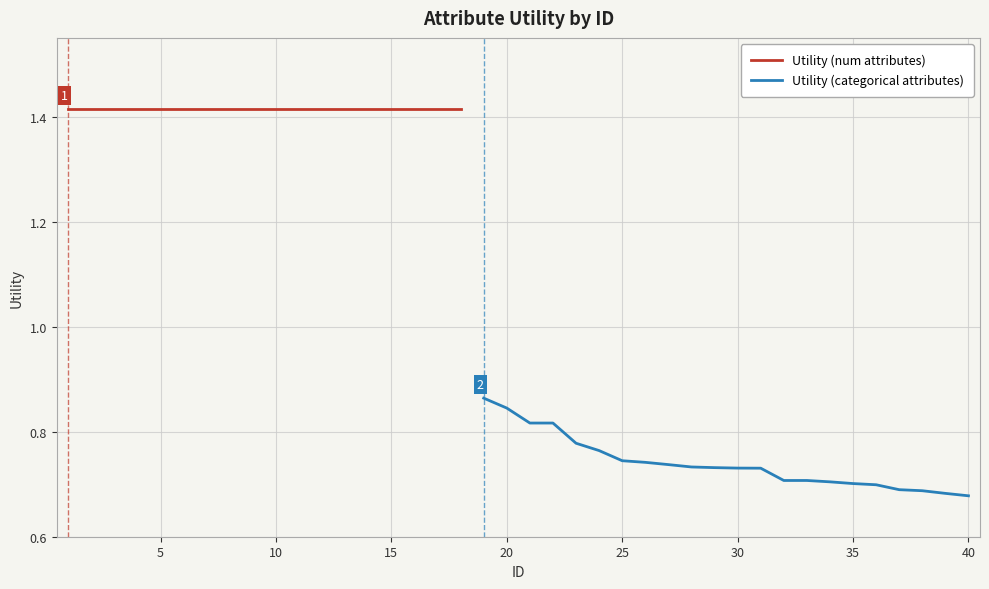

At which label is the value closest to 1?

19